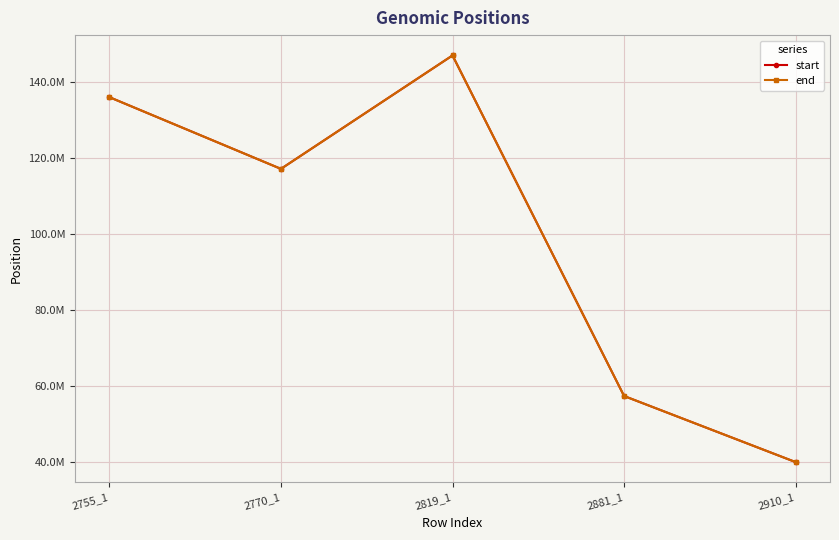

At how many categories does at least one series exceed 145598766?

1